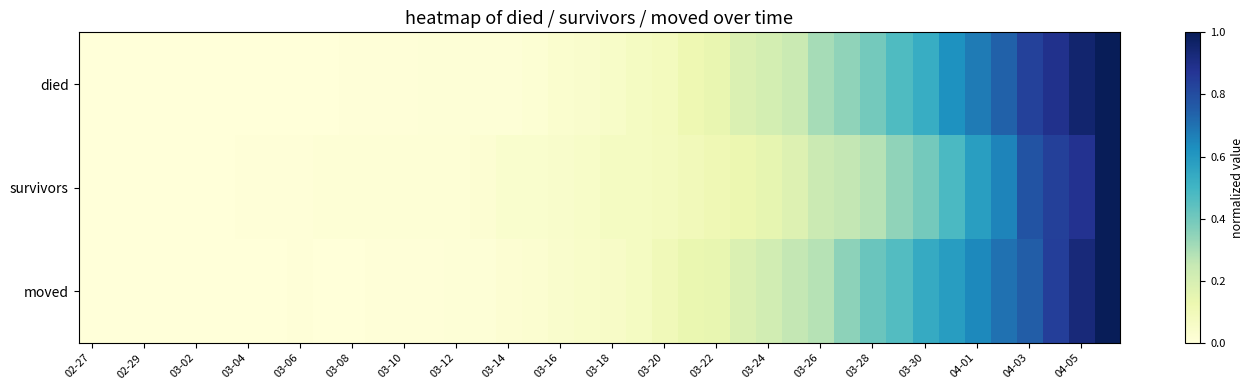

Reading left to right, extract all data points from this chart.

died: 0.0	0.0	0.0	0.0	0.0	0.0	0.0	0.0	0.0	0.0	0.0	0.0	0.0	0.0	0.0	0.0	0.0	0.0	0.0	0.0	0.1	0.1	0.1	0.1	0.1	0.2	0.2	0.2	0.3	0.3	0.4	0.5	0.5	0.6	0.7	0.7	0.8	0.9	1.0	1.0
survivors: 0.0	0.0	0.0	0.0	0.0	0.0	0.0	0.0	0.0	0.0	0.0	0.0	0.0	0.0	0.0	0.0	0.0	0.0	0.0	0.1	0.1	0.1	0.1	0.1	0.1	0.1	0.1	0.2	0.2	0.3	0.3	0.3	0.4	0.5	0.6	0.7	0.8	0.8	0.9	1.0
moved: 0.0	0.0	0.0	0.0	0.0	0.0	0.0	0.0	0.0	0.0	0.0	0.0	0.0	0.0	0.0	0.0	0.0	0.0	0.0	0.0	0.1	0.1	0.1	0.1	0.1	0.2	0.2	0.3	0.3	0.3	0.4	0.5	0.5	0.6	0.6	0.7	0.8	0.8	0.9	1.0